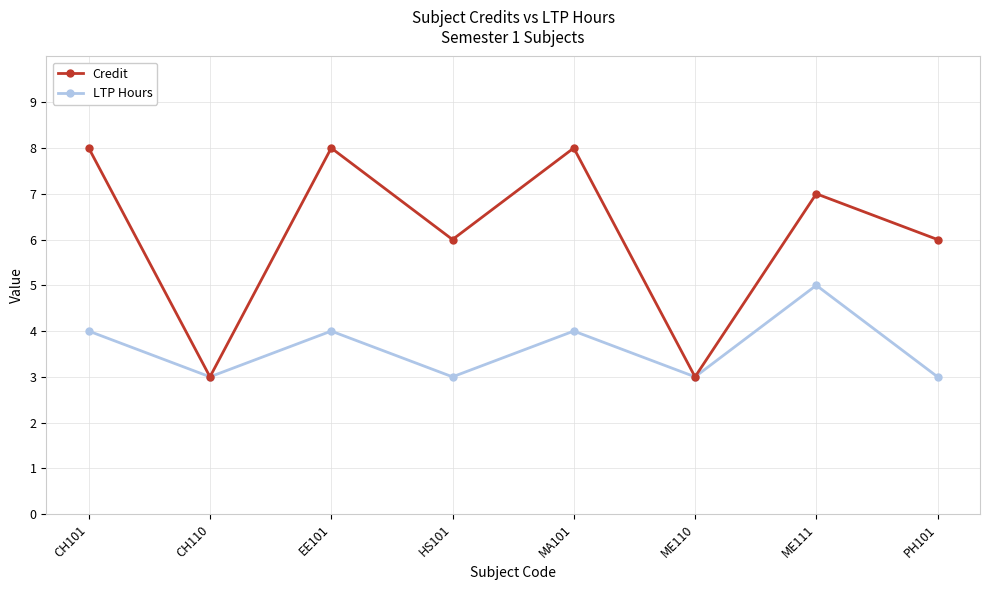

True or false: LTP Hours has a value of 3 at CH110.

True